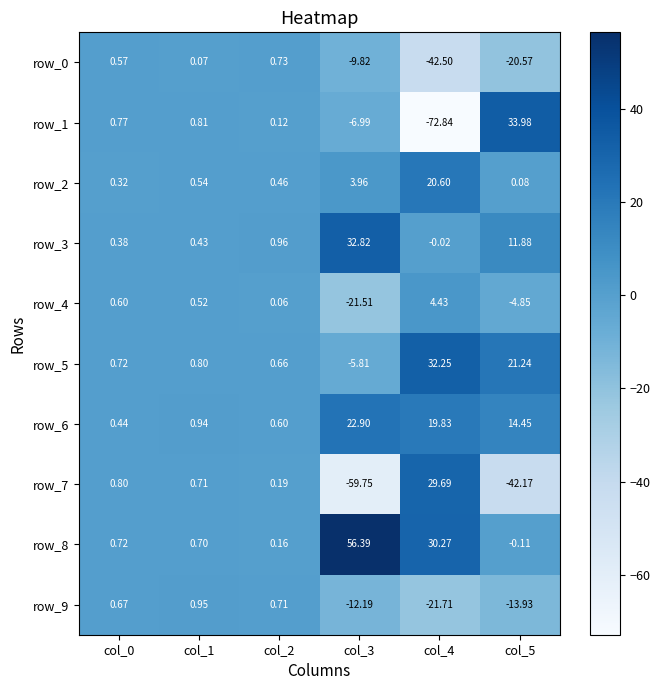

The row_1 series shows -33.5 at col_4. True or false?

False